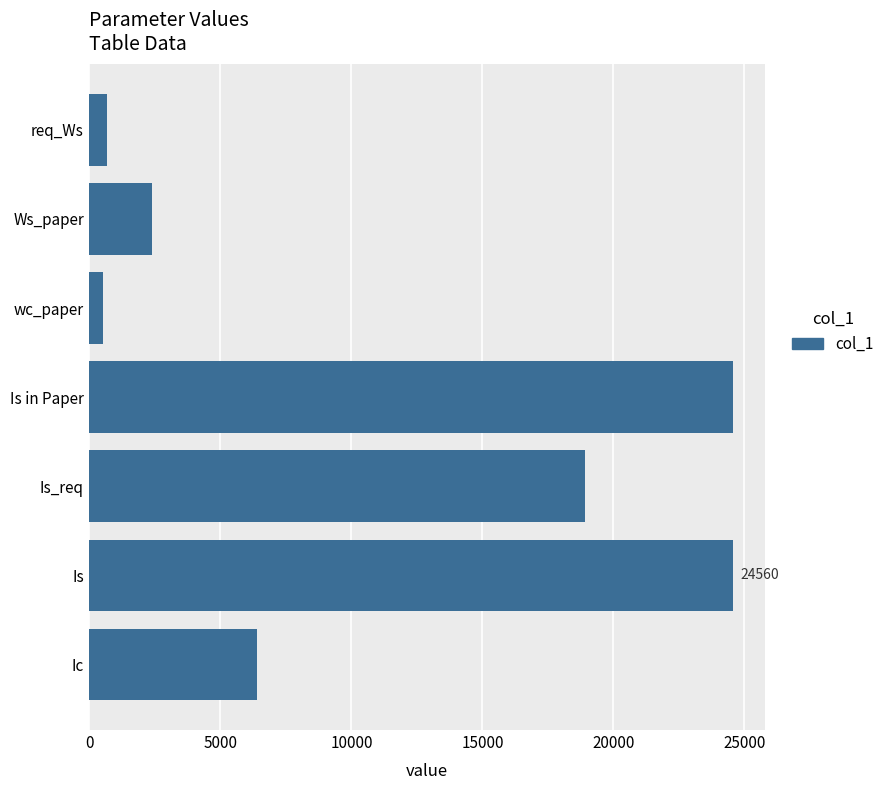

What is the maximum value shown in the chart?

24560.0